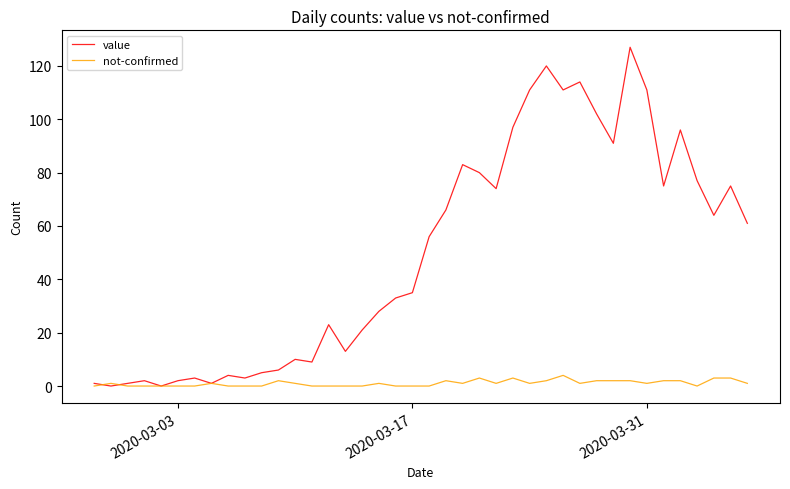

List the series in order of their overall mean, lowest first.

not-confirmed, value